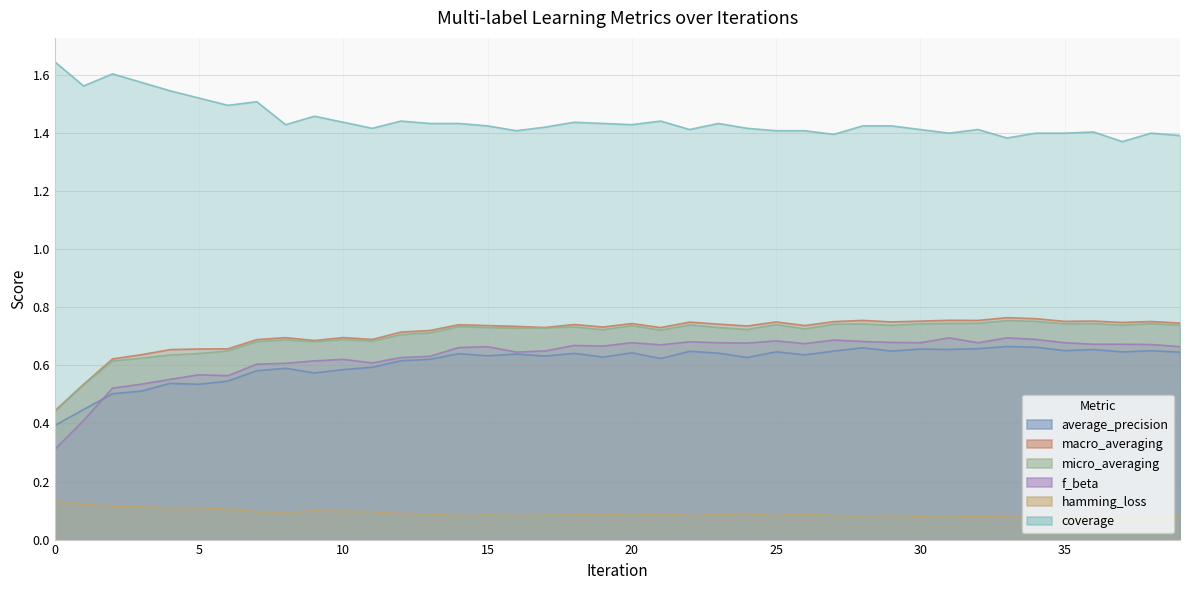

Which has a higher value, 20 or 24?

20